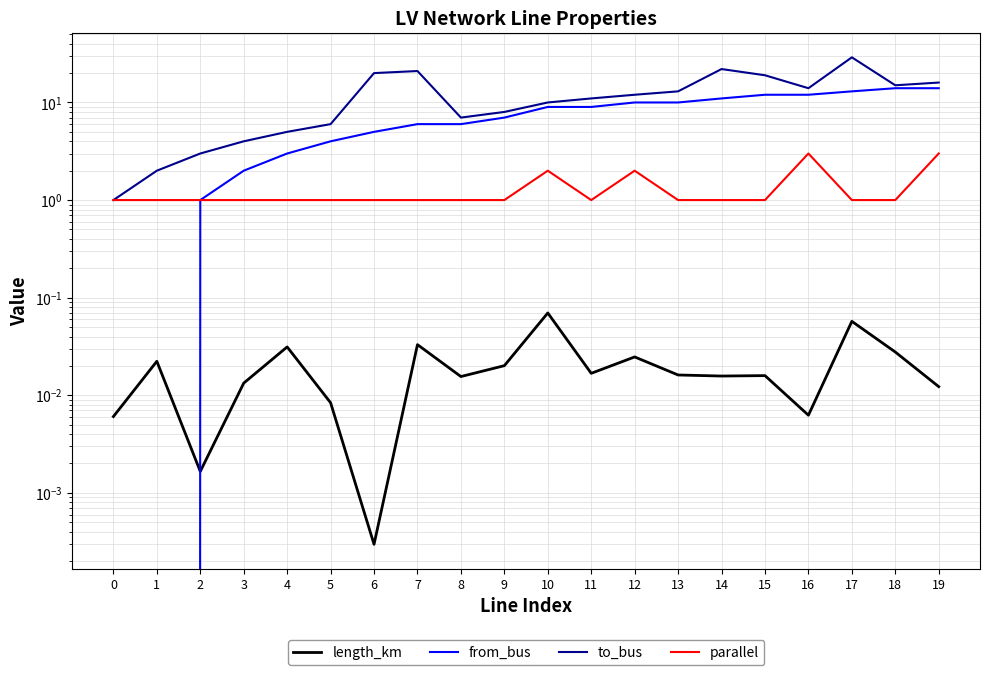

Reading left to right, what are all the values shown in this chart?

length_km: 0.0	0.0	0.0	0.0	0.0	0.0	0.0	0.0	0.0	0.0	0.1	0.0	0.0	0.0	0.0	0.0	0.0	0.1	0.0	0.0
from_bus: 0.0	0.0	1.0	2.0	3.0	4.0	5.0	6.0	6.0	7.0	9.0	9.0	10.0	10.0	11.0	12.0	12.0	13.0	14.0	14.0
to_bus: 1.0	2.0	3.0	4.0	5.0	6.0	20.0	21.0	7.0	8.0	10.0	11.0	12.0	13.0	22.0	19.0	14.0	29.0	15.0	16.0
parallel: 1.0	1.0	1.0	1.0	1.0	1.0	1.0	1.0	1.0	1.0	2.0	1.0	2.0	1.0	1.0	1.0	3.0	1.0	1.0	3.0